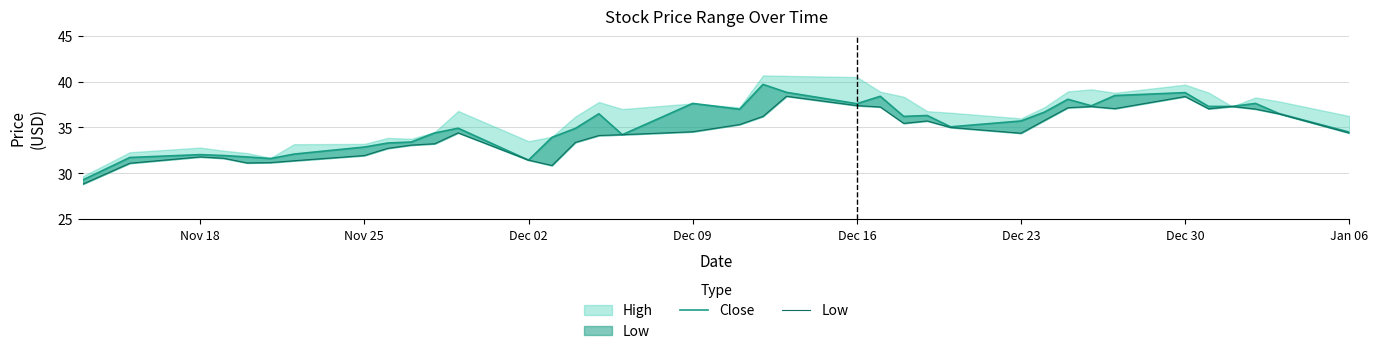

How many data points in Low are less than 34?

14